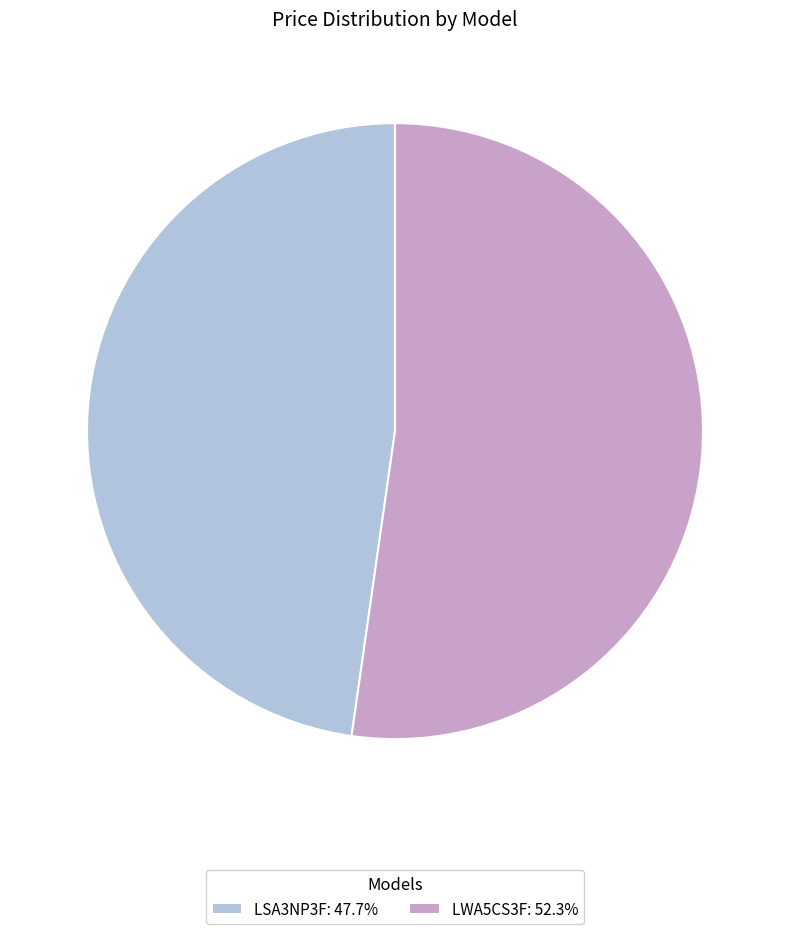

True or false: LWA5CS3F accounts for 52% of the total.

True